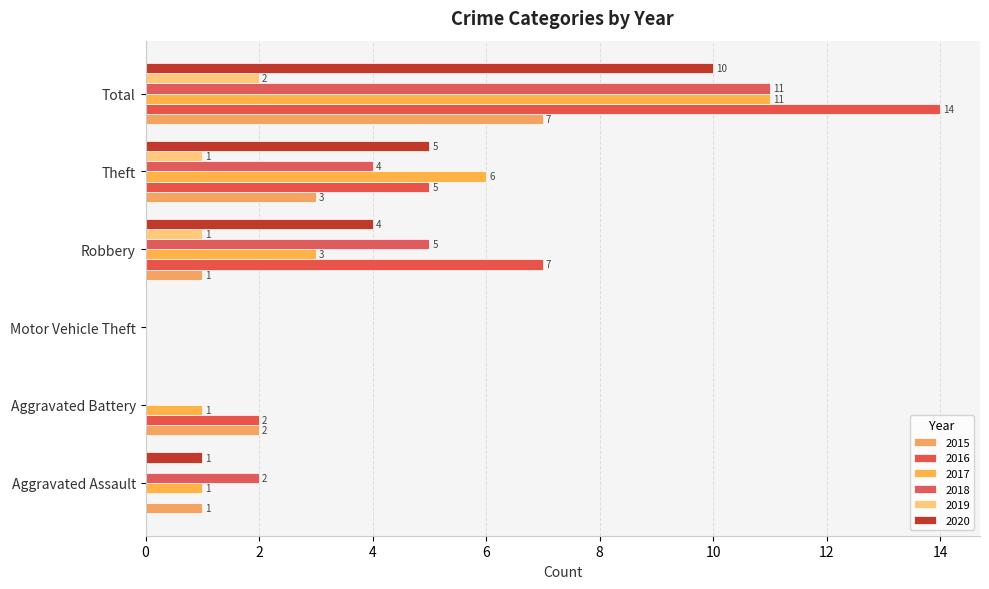

At which category is the sum across all series the highest?

Total